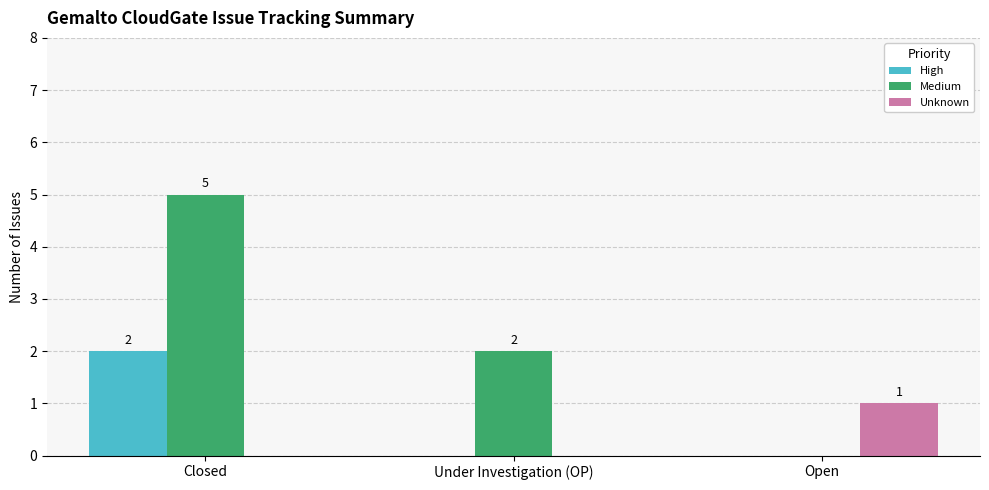

What is the greatest value displayed?

5